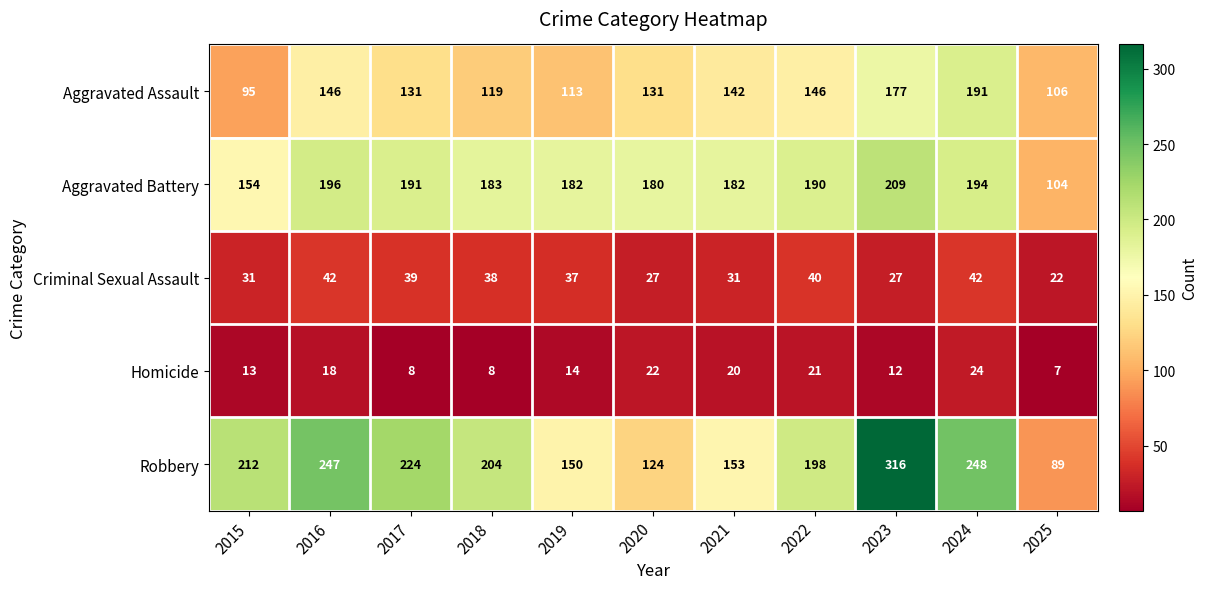

At how many categories does at least one series exceed 175?

10